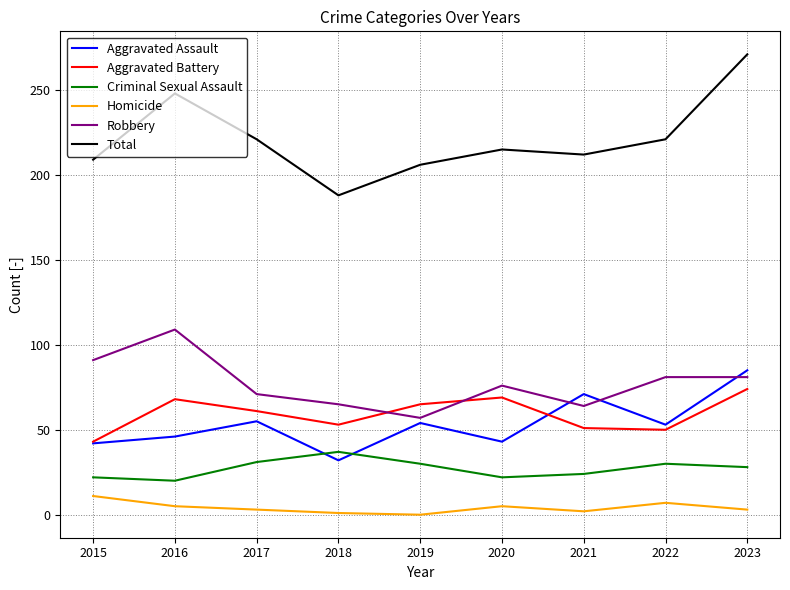

What is the lowest value of the Criminal Sexual Assault series?

20